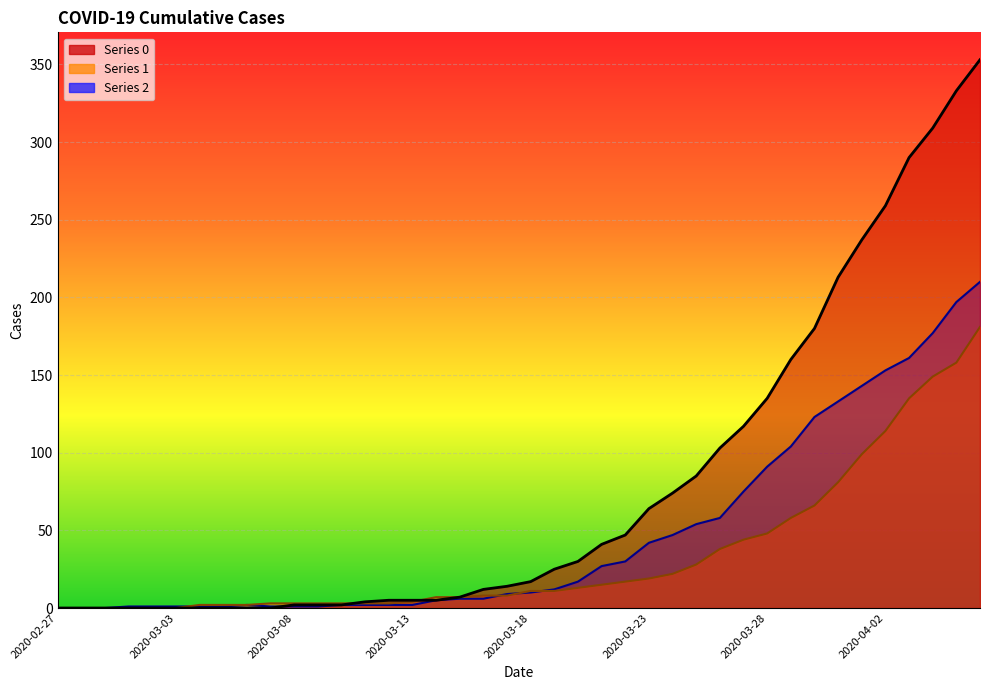

Reading right to left, transcribe all the data shown in this chart.

0: 2020-04-06=353	2020-04-05=333	2020-04-04=309	2020-04-03=290	2020-04-02=259	2020-04-01=237	2020-03-31=213	2020-03-30=180	2020-03-29=160	2020-03-28=135	2020-03-27=117	2020-03-26=103	2020-03-25=85	2020-03-24=74	2020-03-23=64	2020-03-22=47	2020-03-21=41	2020-03-20=30	2020-03-19=25	2020-03-18=17	2020-03-17=14	2020-03-16=12	2020-03-15=7	2020-03-14=5	2020-03-13=5	2020-03-12=5	2020-03-11=4	2020-03-10=2	2020-03-09=2	2020-03-08=2	2020-03-07=0	2020-03-06=0	2020-03-05=0	2020-03-04=0	2020-03-03=0	2020-03-02=0	2020-03-01=0	2020-02-29=0	2020-02-28=0	2020-02-27=0
1: 2020-04-06=181	2020-04-05=158	2020-04-04=149	2020-04-03=135	2020-04-02=114	2020-04-01=99	2020-03-31=81	2020-03-30=66	2020-03-29=58	2020-03-28=48	2020-03-27=44	2020-03-26=38	2020-03-25=28	2020-03-24=22	2020-03-23=19	2020-03-22=17	2020-03-21=15	2020-03-20=13	2020-03-19=11	2020-03-18=11	2020-03-17=8	2020-03-16=8	2020-03-15=7	2020-03-14=7	2020-03-13=4	2020-03-12=3	2020-03-11=3	2020-03-10=3	2020-03-09=3	2020-03-08=3	2020-03-07=3	2020-03-06=2	2020-03-05=2	2020-03-04=2	2020-03-03=0	2020-03-02=0	2020-03-01=0	2020-02-29=0	2020-02-28=0	2020-02-27=0
2: 2020-04-06=210	2020-04-05=197	2020-04-04=177	2020-04-03=161	2020-04-02=153	2020-04-01=143	2020-03-31=133	2020-03-30=123	2020-03-29=104	2020-03-28=91	2020-03-27=75	2020-03-26=58	2020-03-25=54	2020-03-24=47	2020-03-23=42	2020-03-22=30	2020-03-21=27	2020-03-20=17	2020-03-19=12	2020-03-18=10	2020-03-17=9	2020-03-16=6	2020-03-15=6	2020-03-14=5	2020-03-13=2	2020-03-12=2	2020-03-11=2	2020-03-10=2	2020-03-09=1	2020-03-08=1	2020-03-07=1	2020-03-06=2	2020-03-05=1	2020-03-04=1	2020-03-03=1	2020-03-02=1	2020-03-01=1	2020-02-29=0	2020-02-28=0	2020-02-27=0